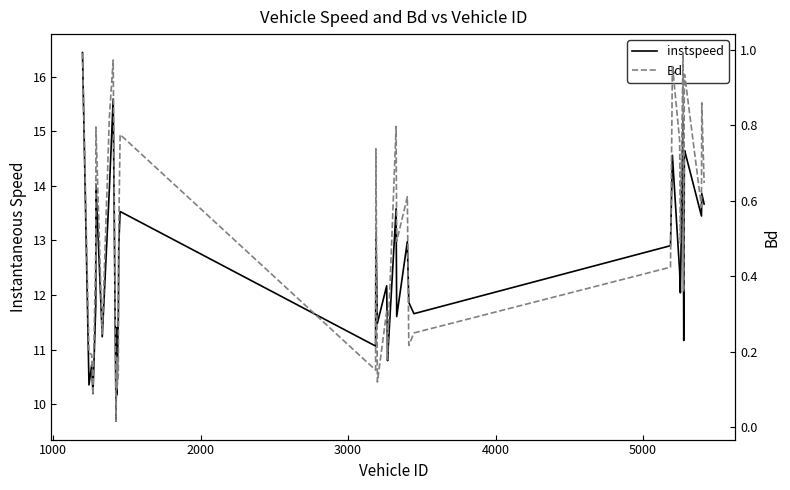

Is the value of instspeed at 29 greater than the value of Bd at 21?

Yes